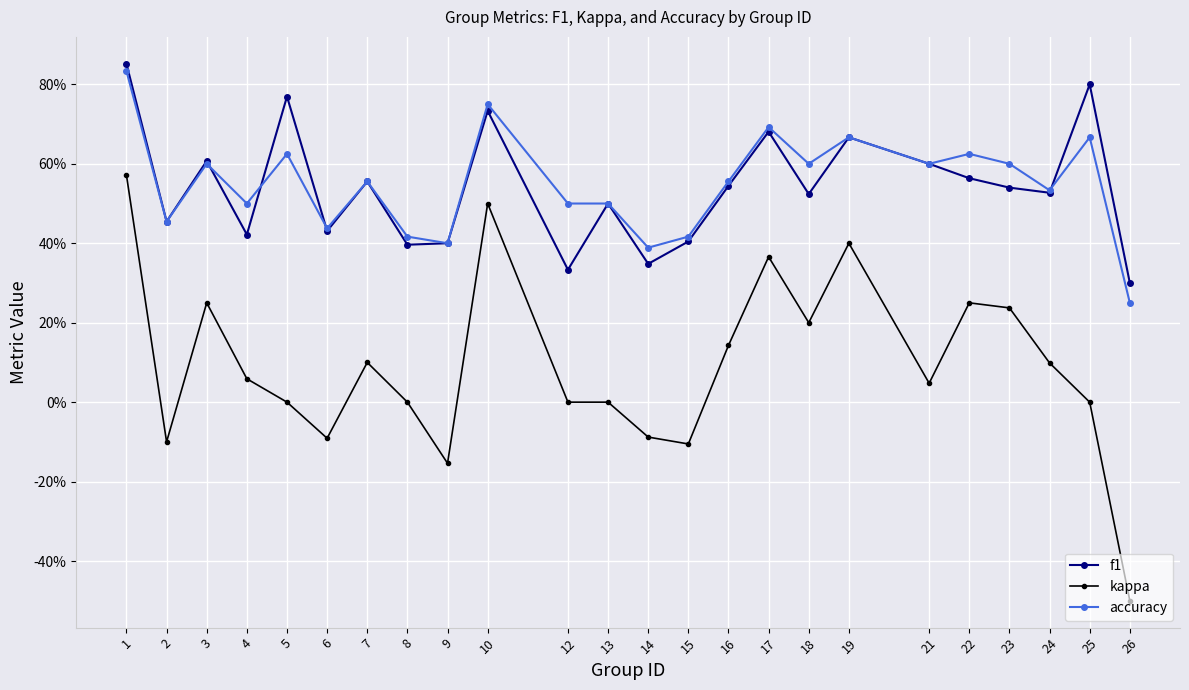

True or false: kappa and accuracy intersect in this chart.

False